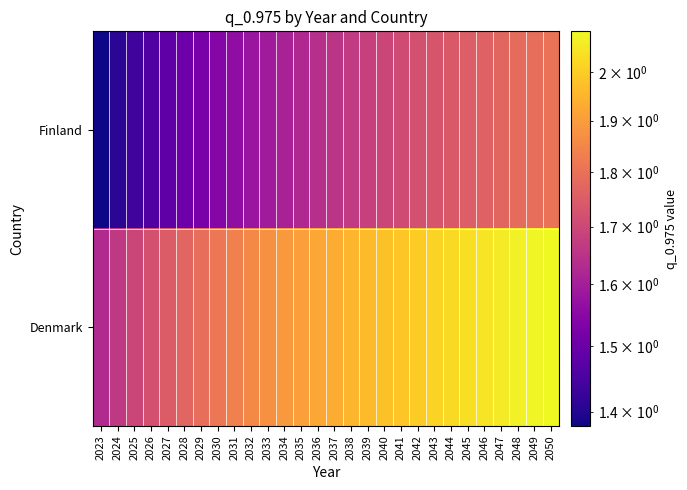

What is the total value across all series at 2030?

3.4